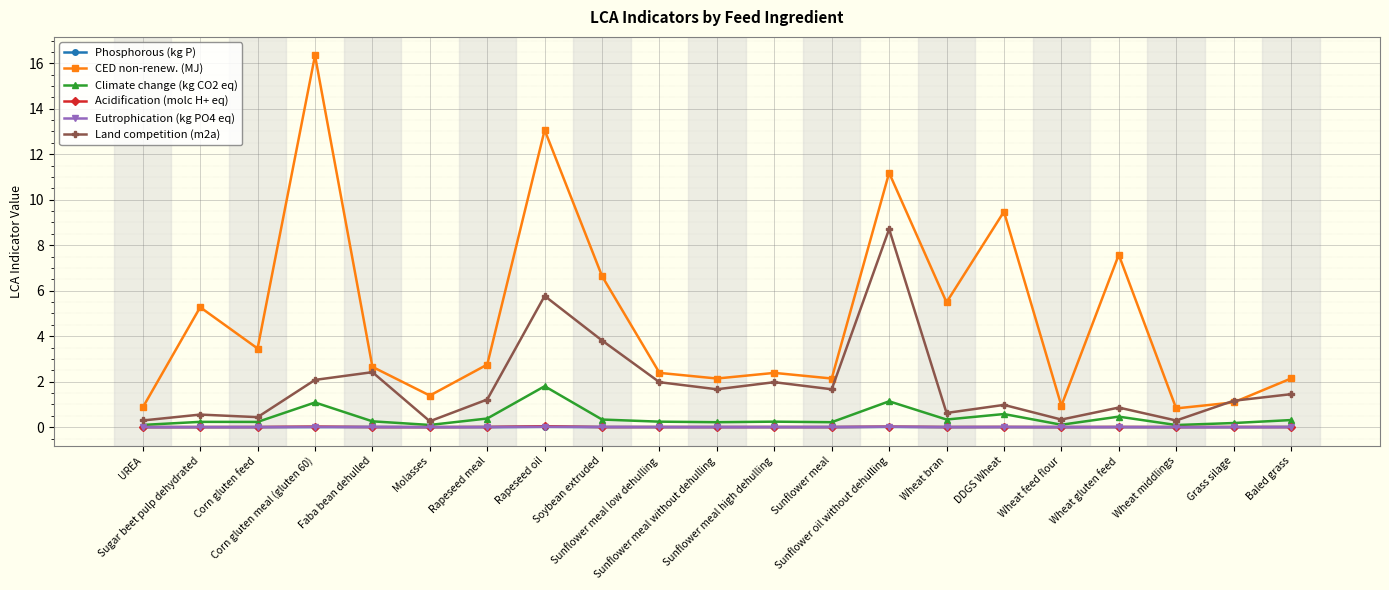

True or false: Land competition (m2a) has a value of 2.0 at Sunflower meal high dehulling.

True